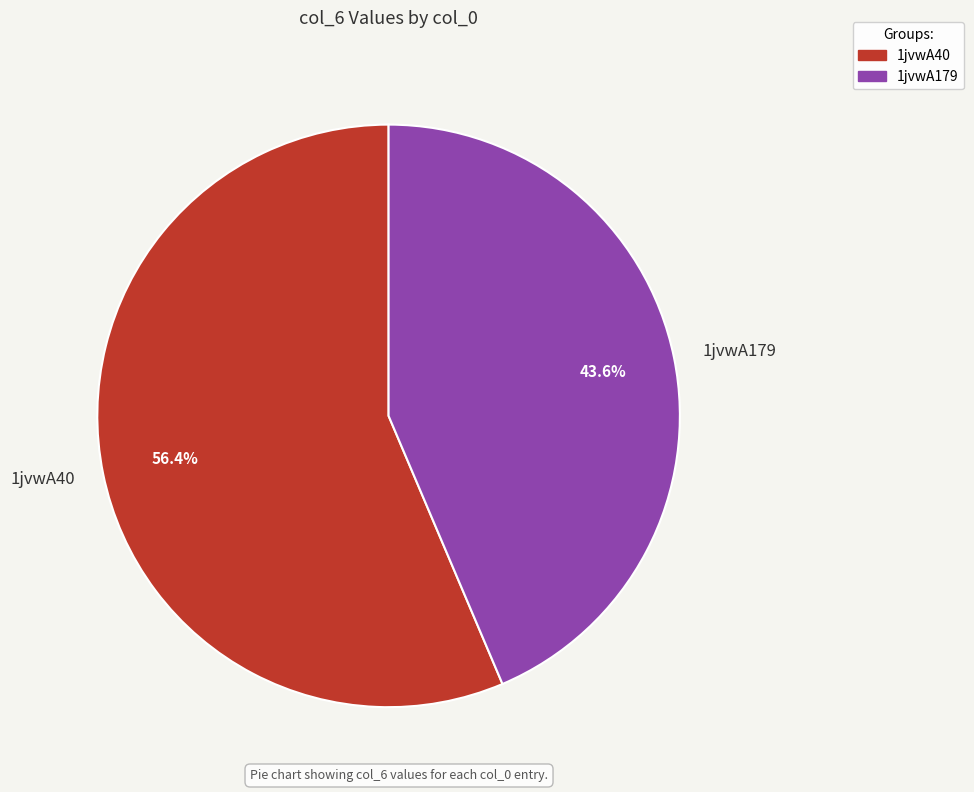

To the nearest percent, what is the average slice percentage?

50%